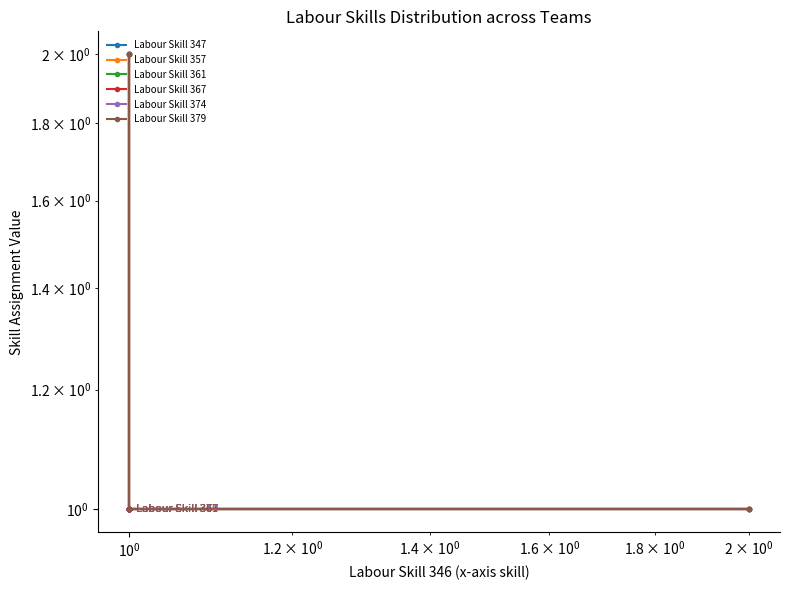

How many lines are shown in the chart?

6